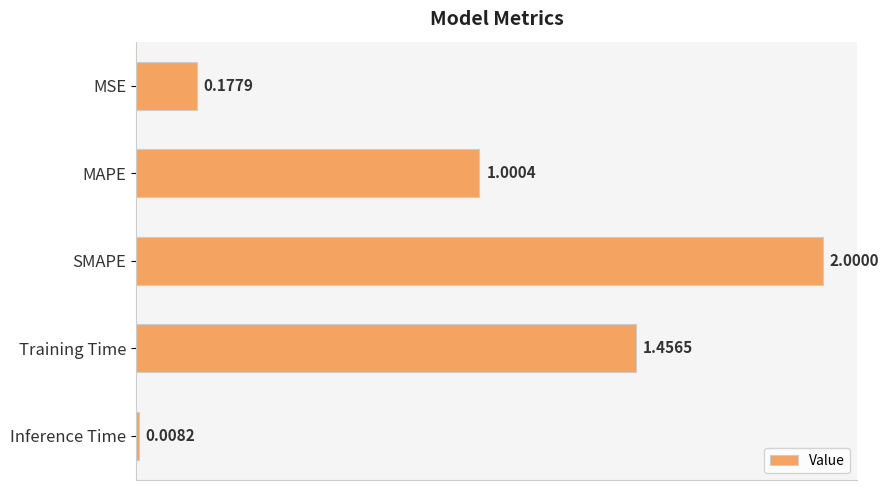

What is the label of the 1st bar from the bottom?

Inference Time